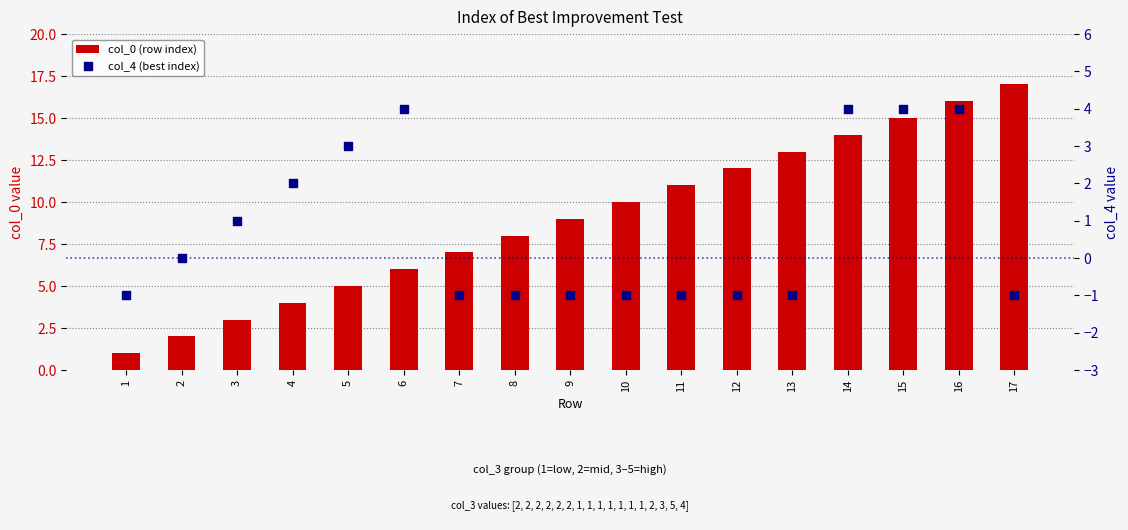

At how many categories does at least one series exceed 12?

5